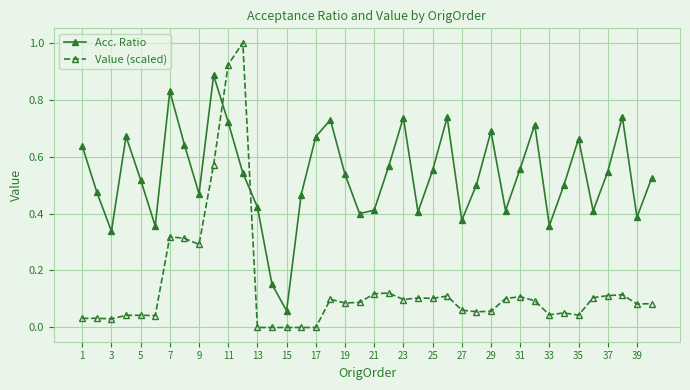

True or false: Value (scaled) has more than 1 interior local peaks.

True